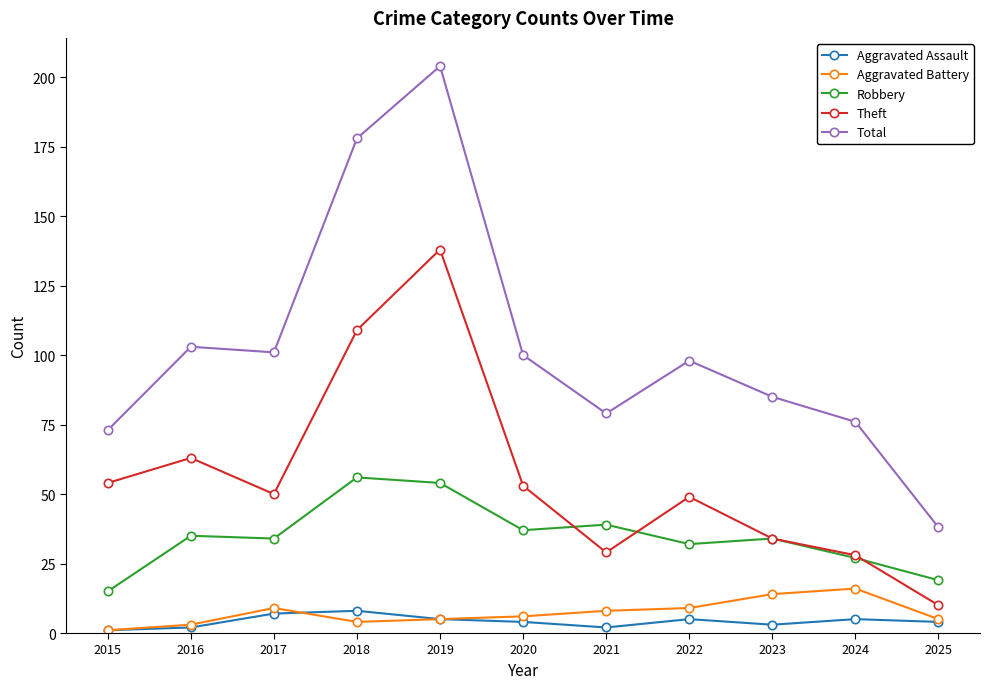

What is the highest value of the Aggravated Battery series?

16